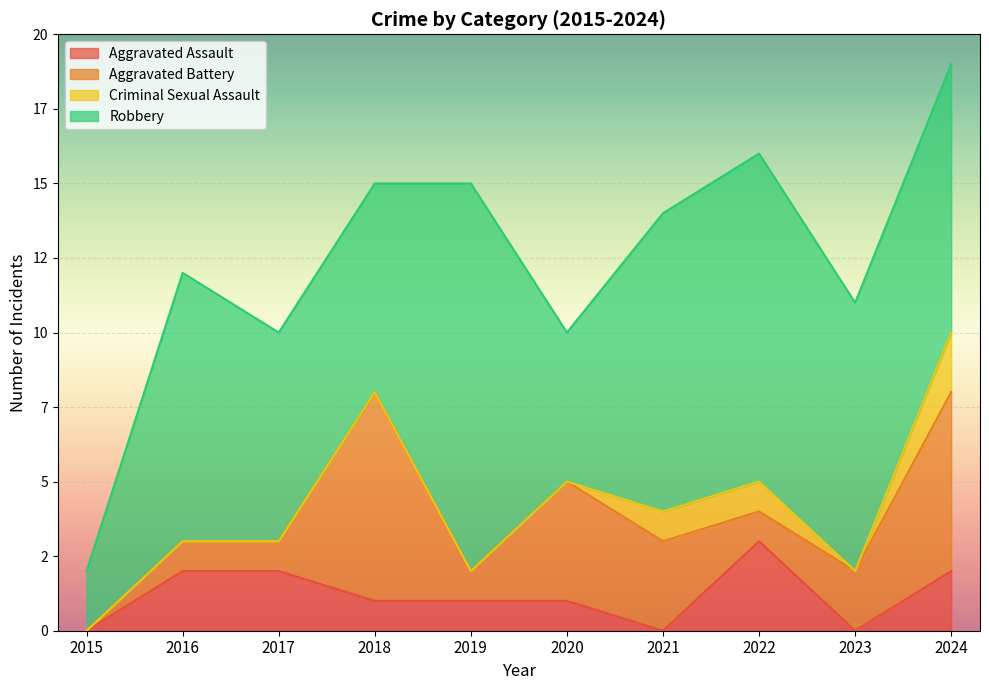

Which category has the highest value in the Robbery series?

2019